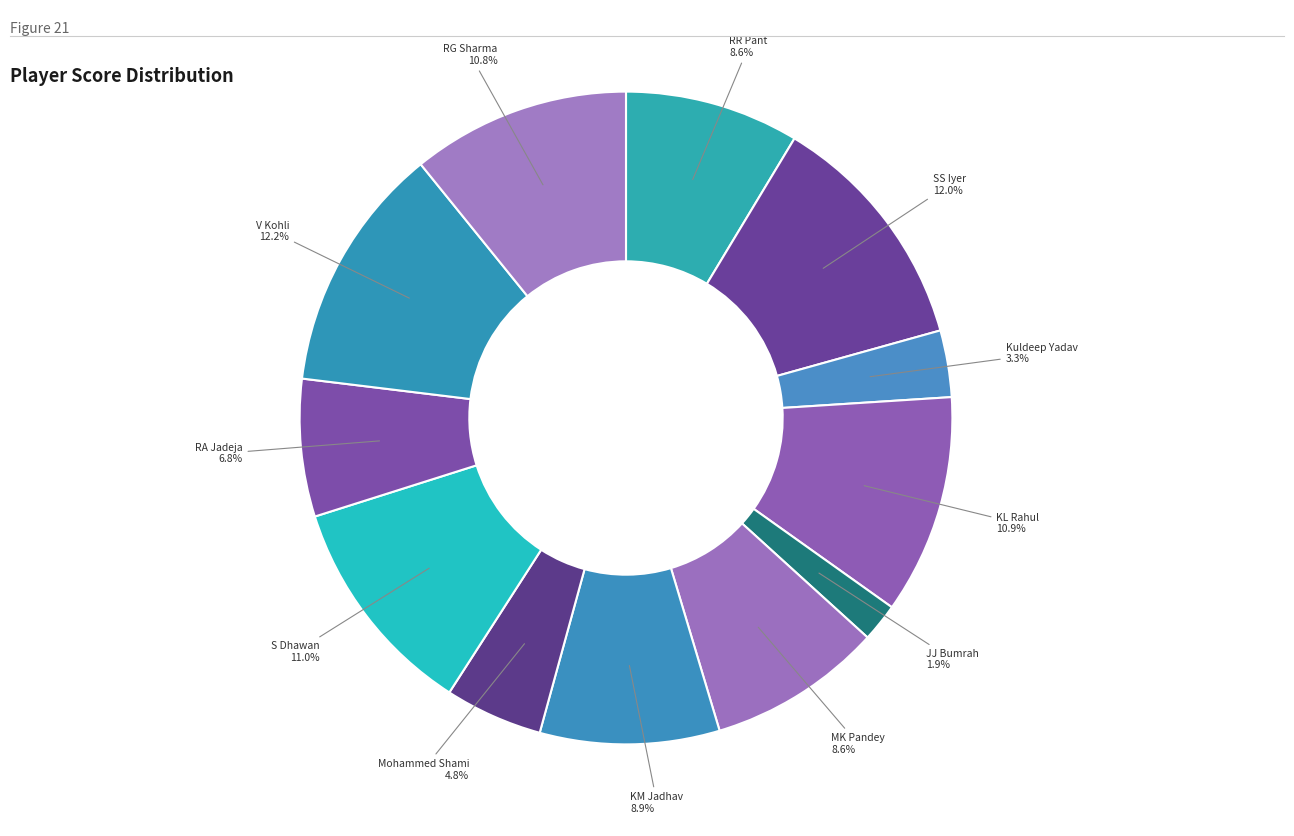

How many segments does this pie chart have?

12